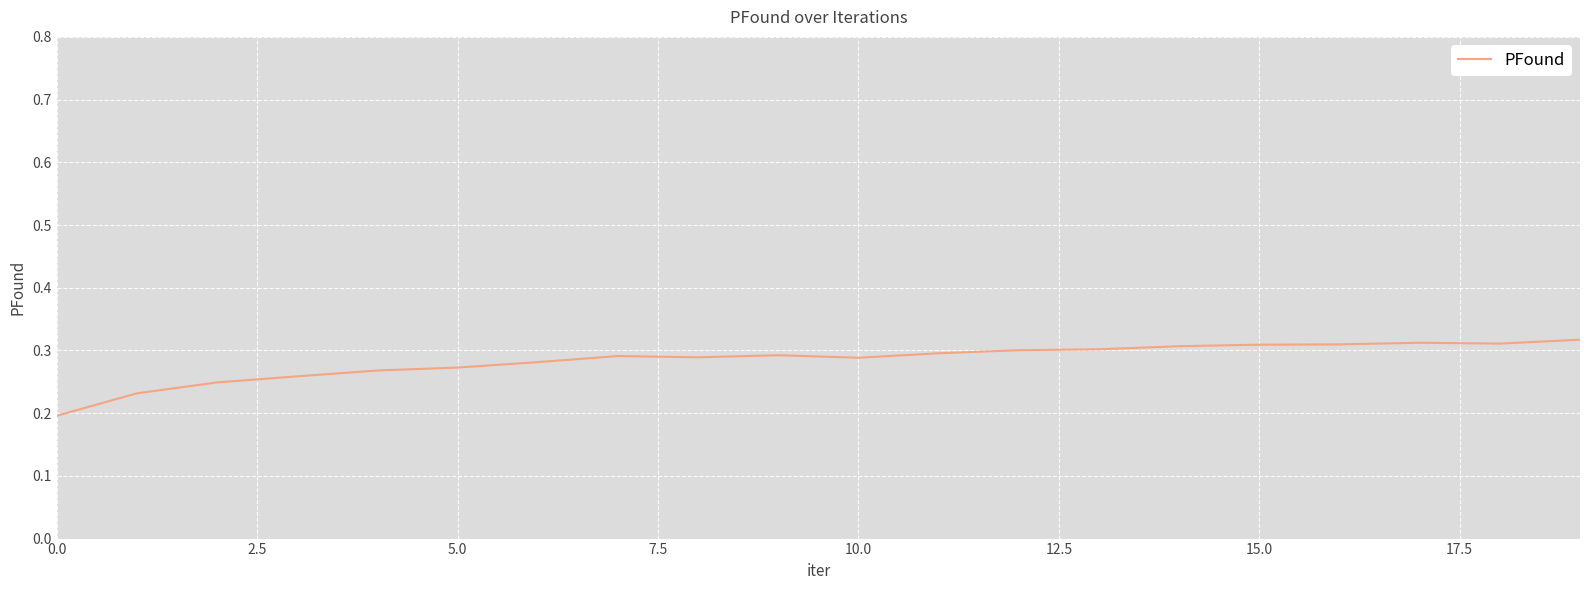

How many interior local peaks (higher than both neighbors) does the data have?

3